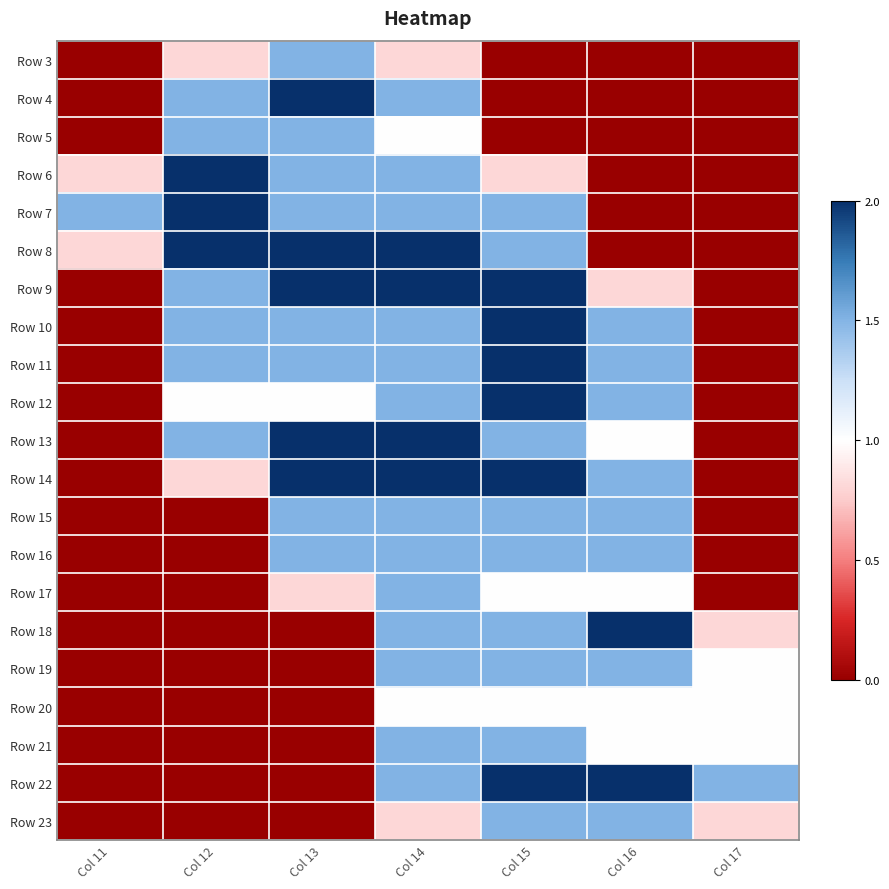

What is the difference between the highest and lowest values at Col 11?

1.5